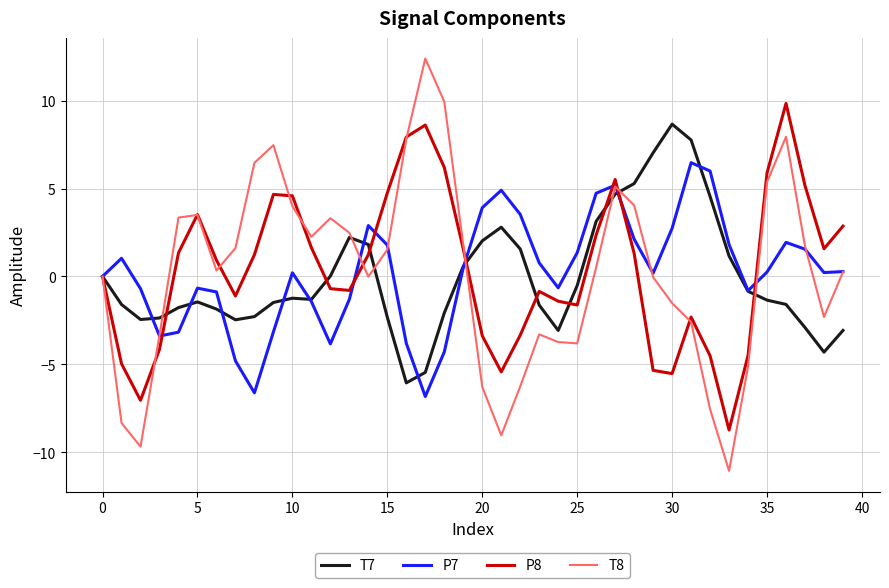

Which series has the largest range (max minus min)?

T8